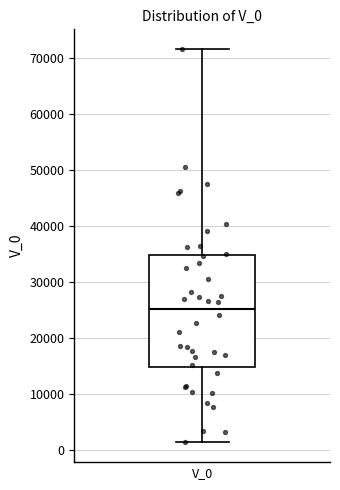

Read this box plot against the y-axis: the position of the median line, the range covered by the box, and the ends of both whiskers. The values are not printed on the chart, so give them approximately, as read against the axis.

median 25000, box 15000 to 35000, whiskers 1000 to 72000